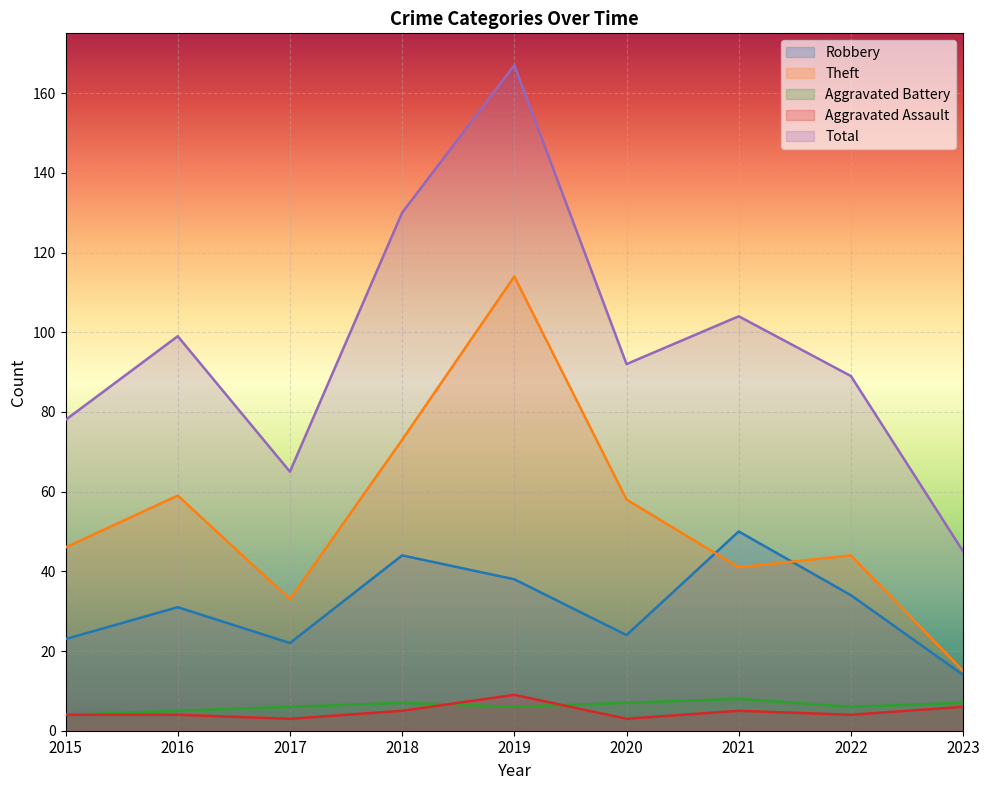

Rank the series at 2017 from lowest to highest value.

Aggravated Assault, Aggravated Battery, Robbery, Theft, Total